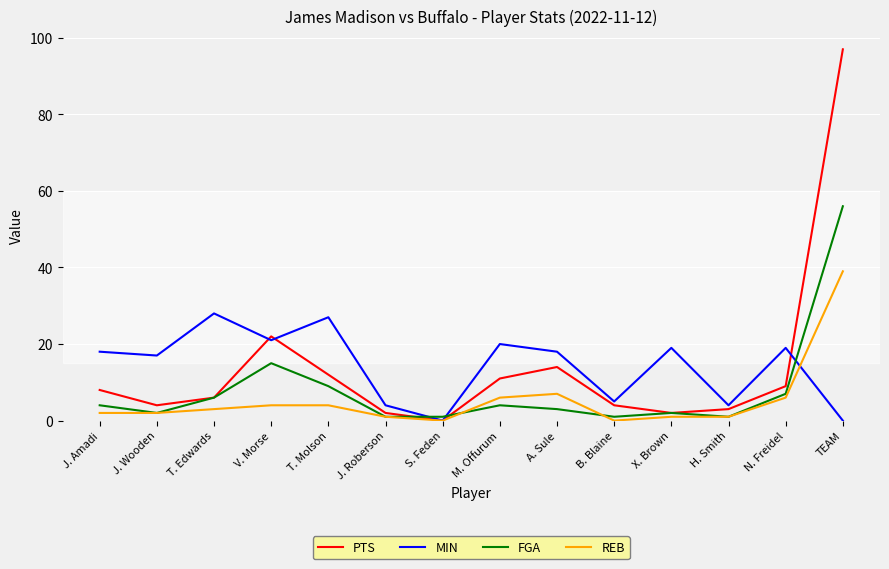

At which label does REB reach its peak?

TEAM